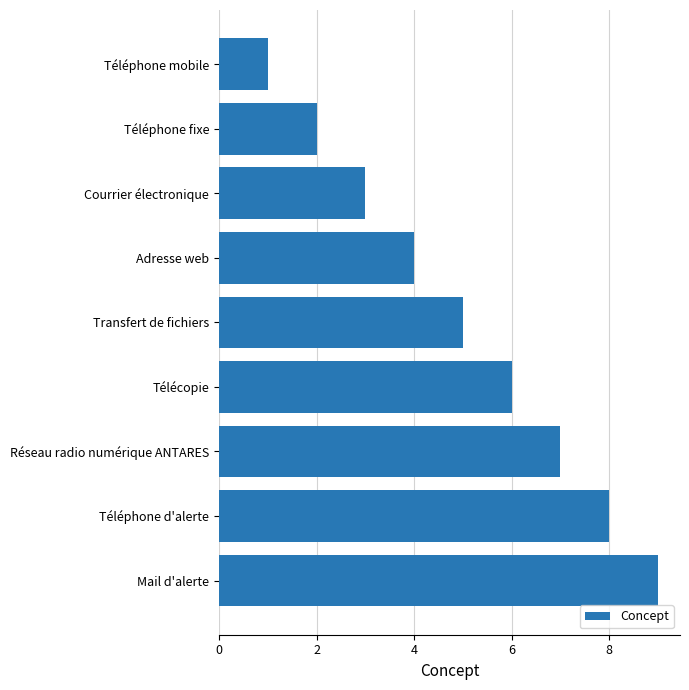

How many bars are there in total?

9